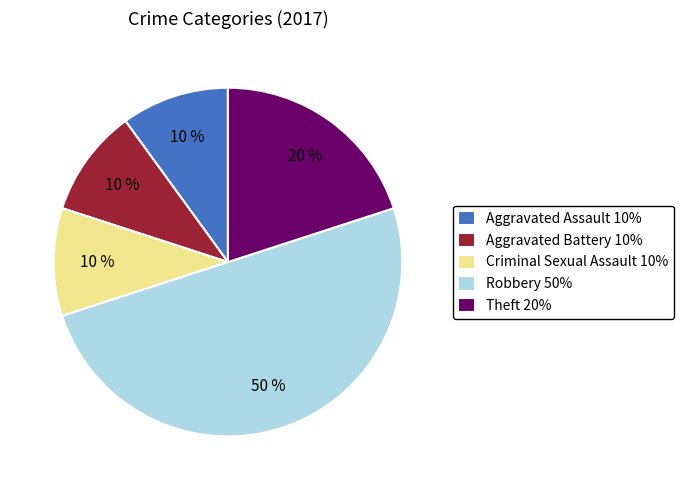

What is the largest slice in the pie chart?

Robbery